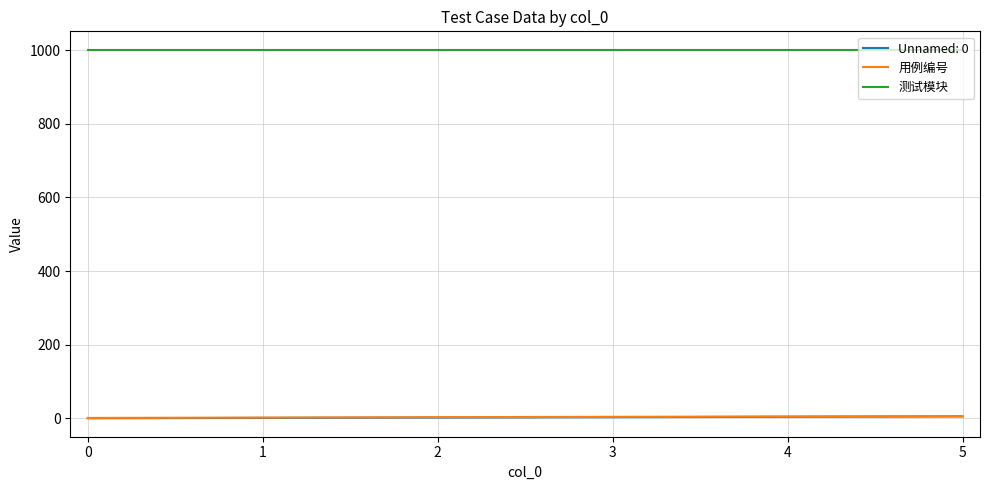

Is it true that 测试模块 equals 1001 at 2?

True